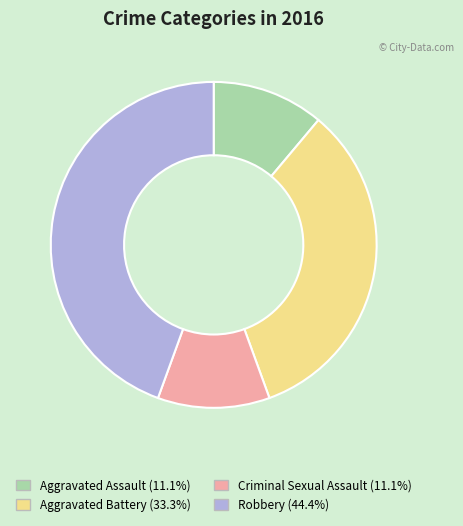

Combined, do Aggravated Assault and Criminal Sexual Assault account for over 50%?

No